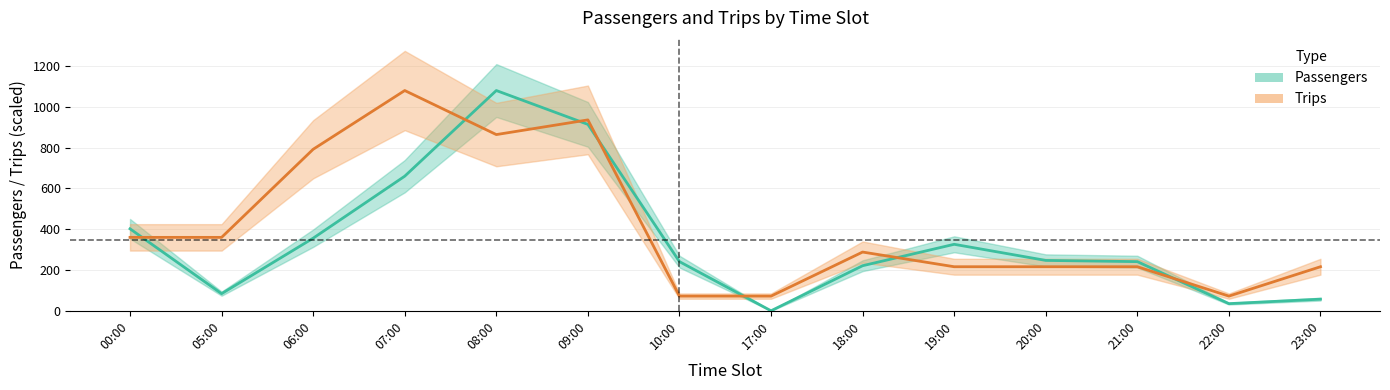

The Passengers series shows 221 at 18:00. True or false?

True